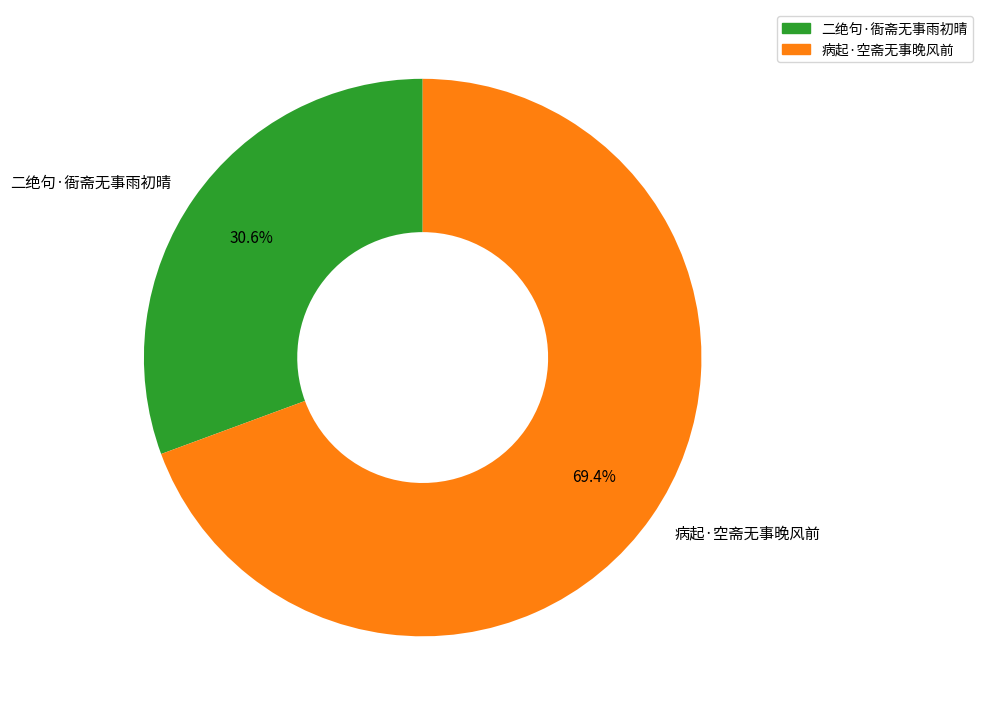

To the nearest percent, what is the combined percentage of 病起·空斋无事晚风前 and 二绝句·衙斋无事雨初晴?

100%